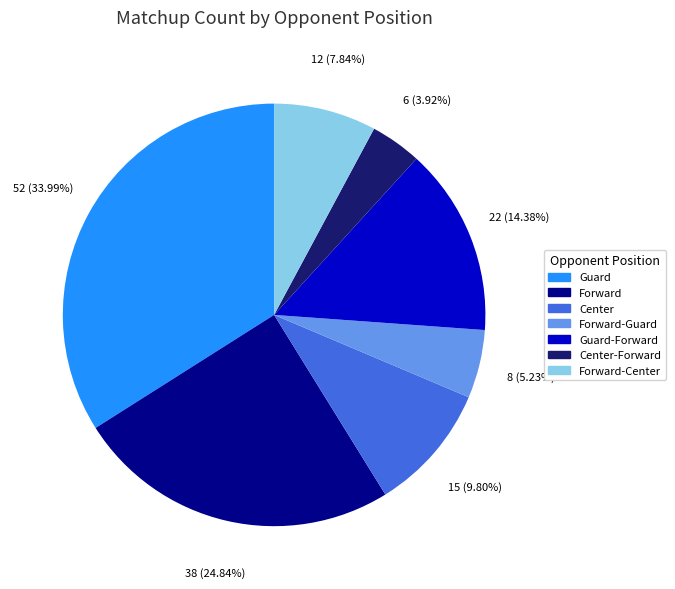

Is there any slice that represents more than half of the pie?

No